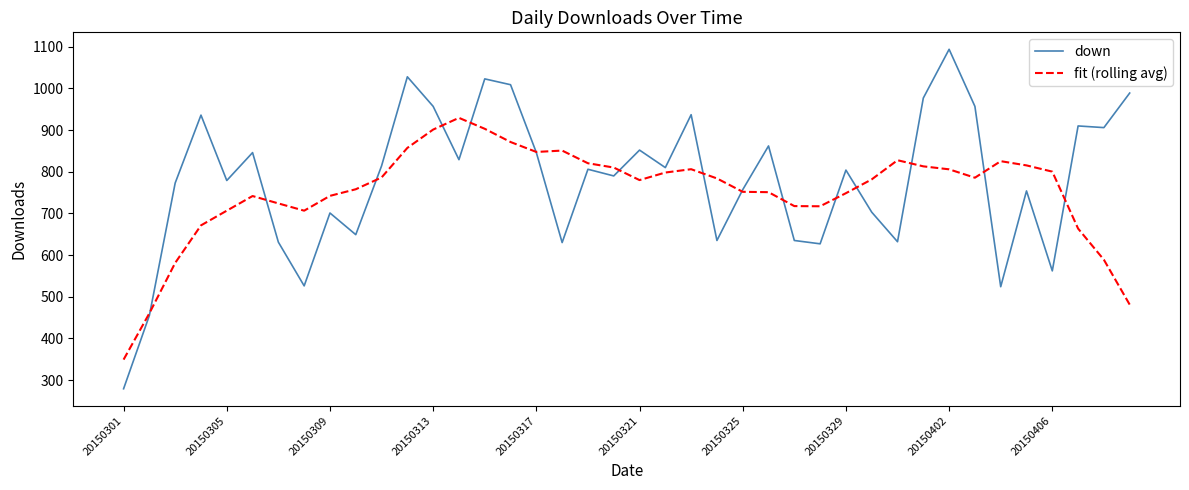

What is the lowest value of the down series?

279.0